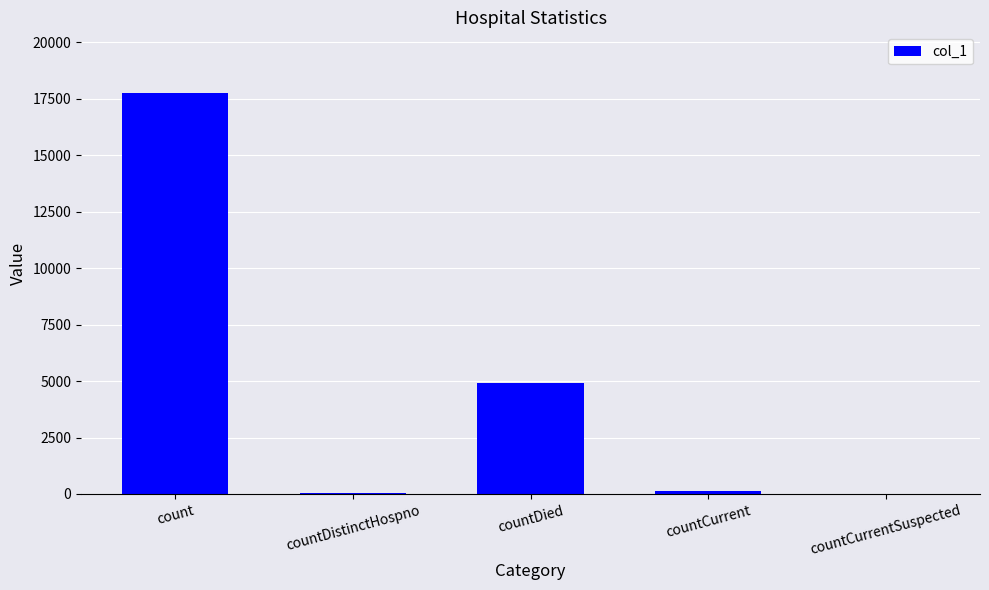

Count the number of categories in the chart.

5